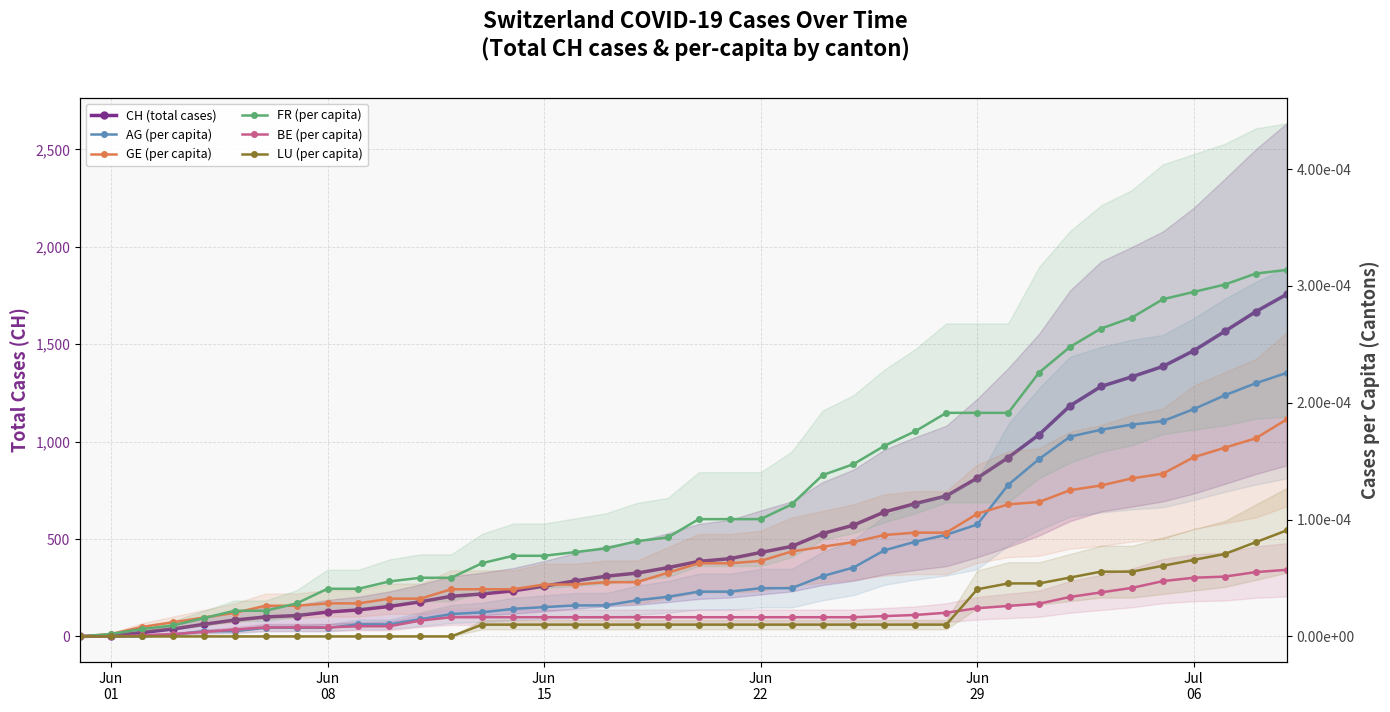

Where is BE (per capita) nearest to the value 0?

Jun
01